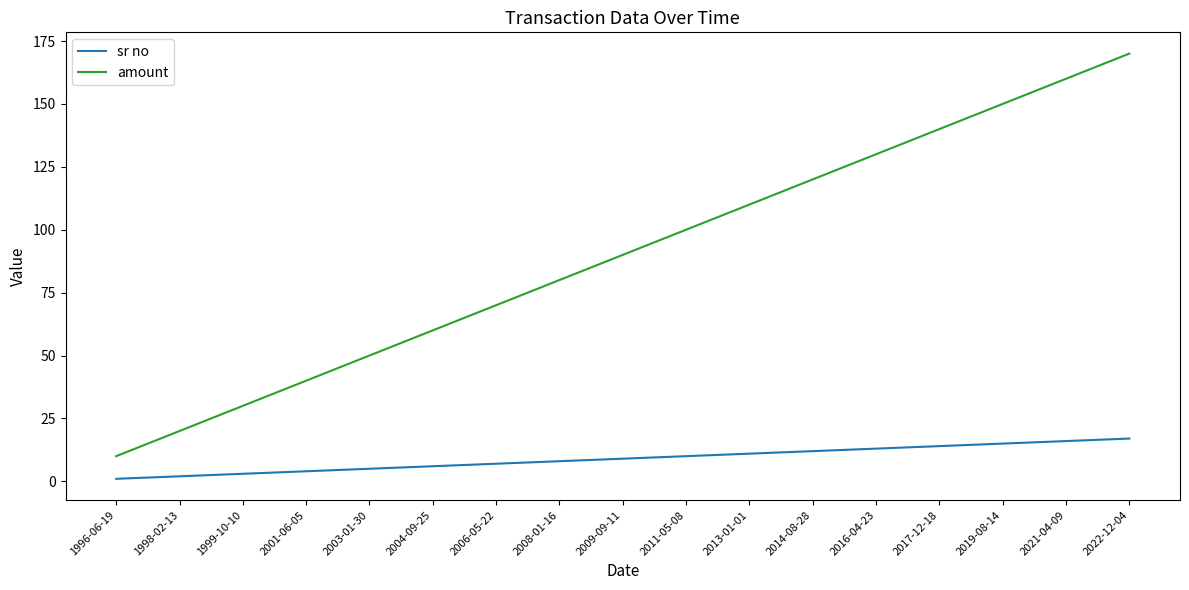

True or false: amount and sr no cross at least once.

False